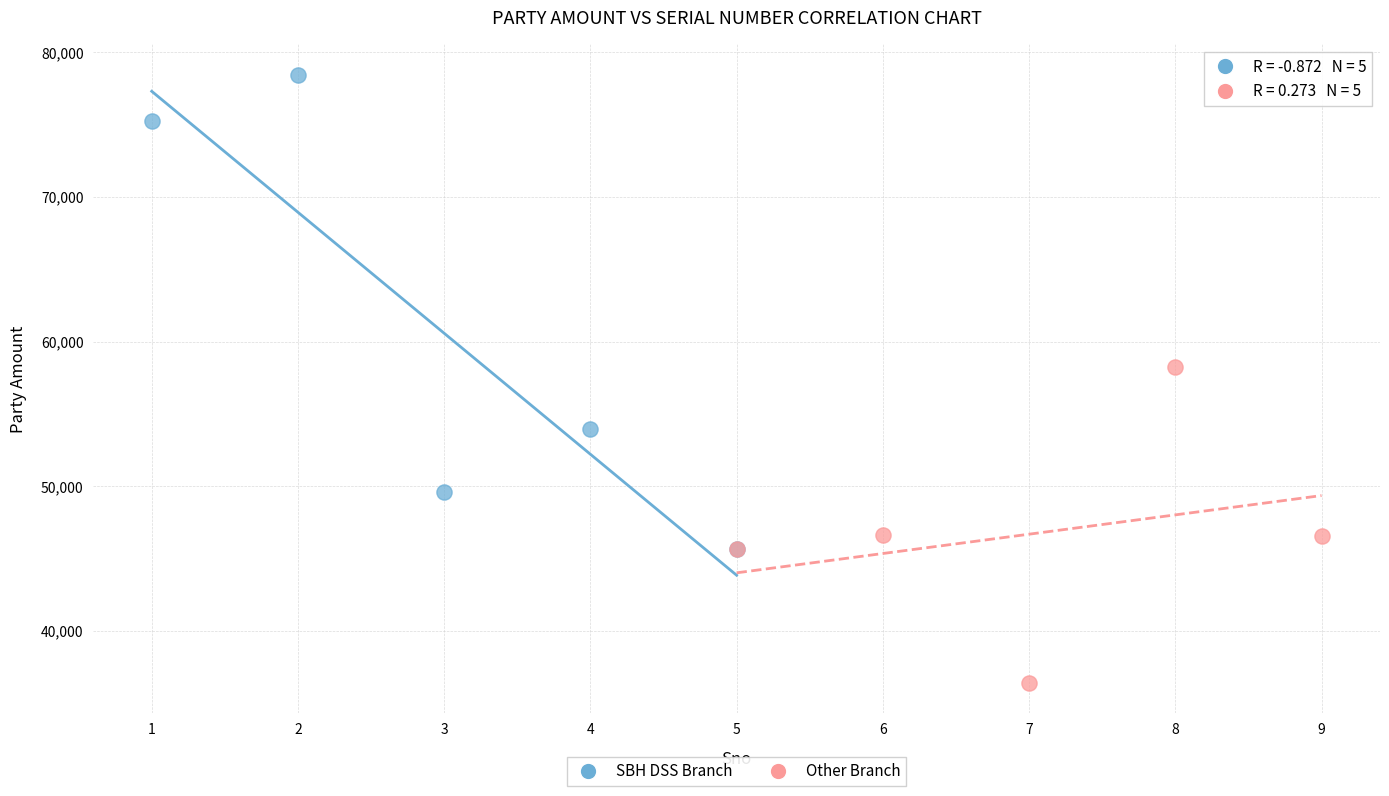

Which series has the widest spread of Y values?

SBH DSS Branch